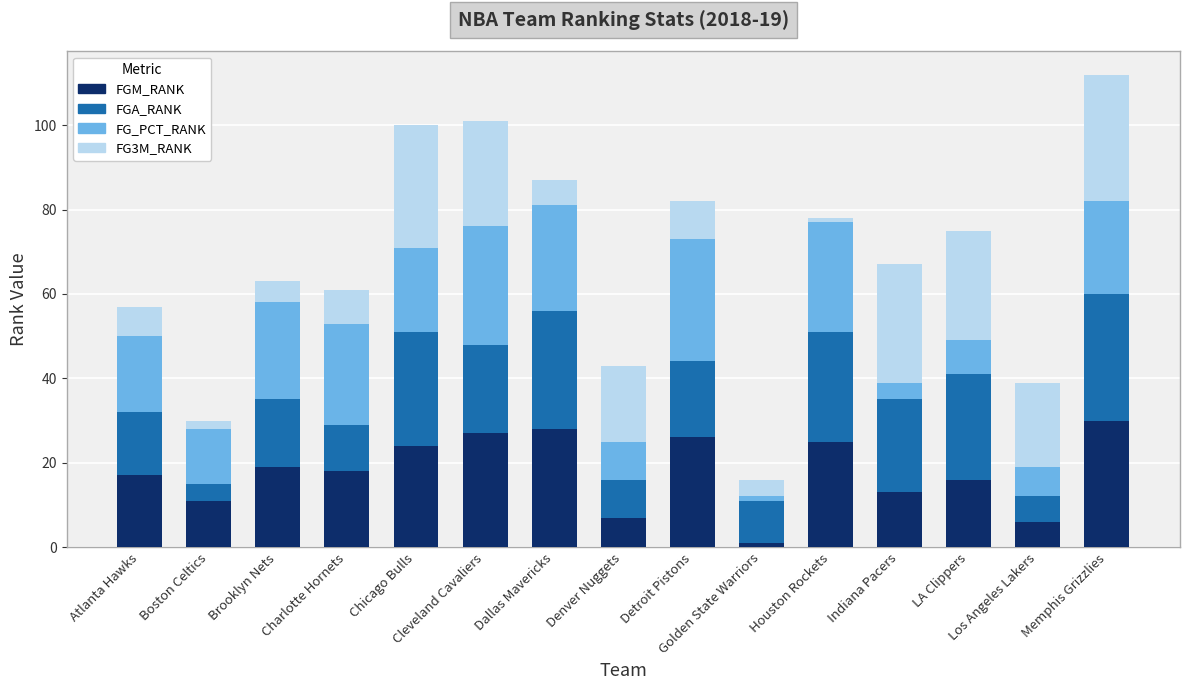

What is the difference between the maximum and second lowest values in the FGM_RANK series?

24